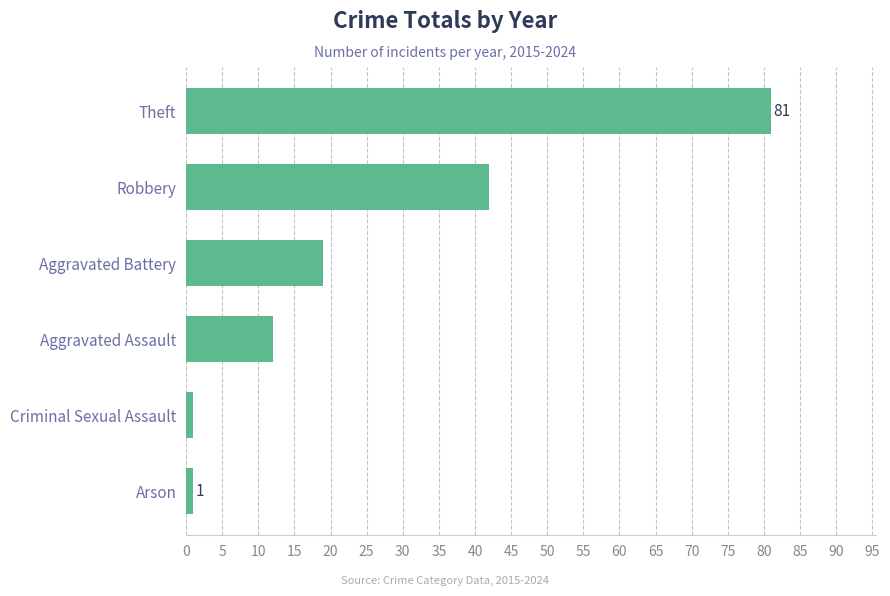

Is it true that the value at Theft is 119?

False